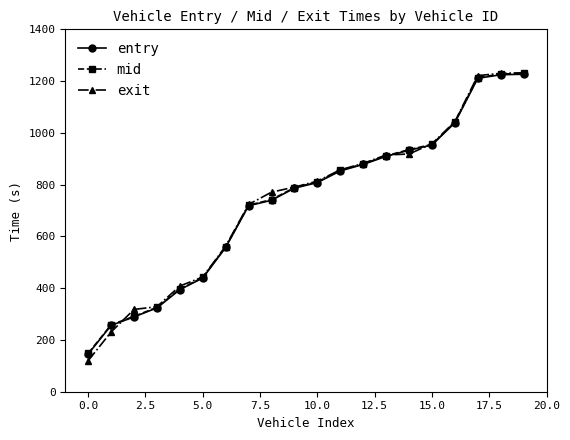

What is the value of the mid point at the 13th from the left?

880.2